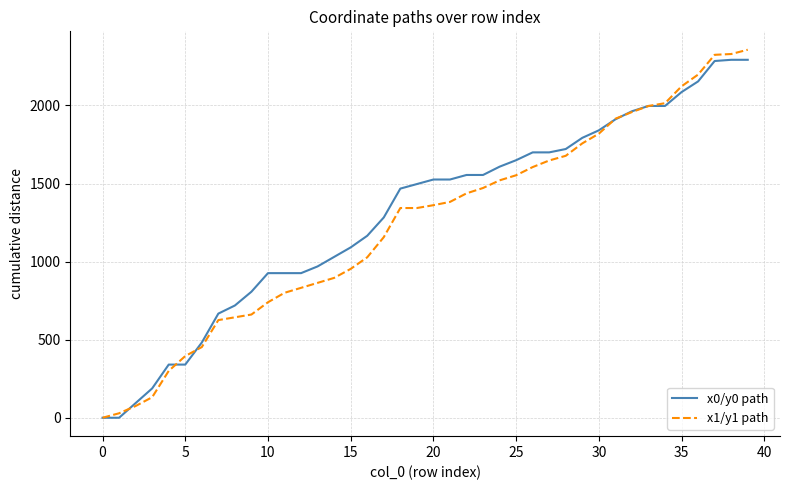

What is the highest value of the x1/y1 path series?

2356.8